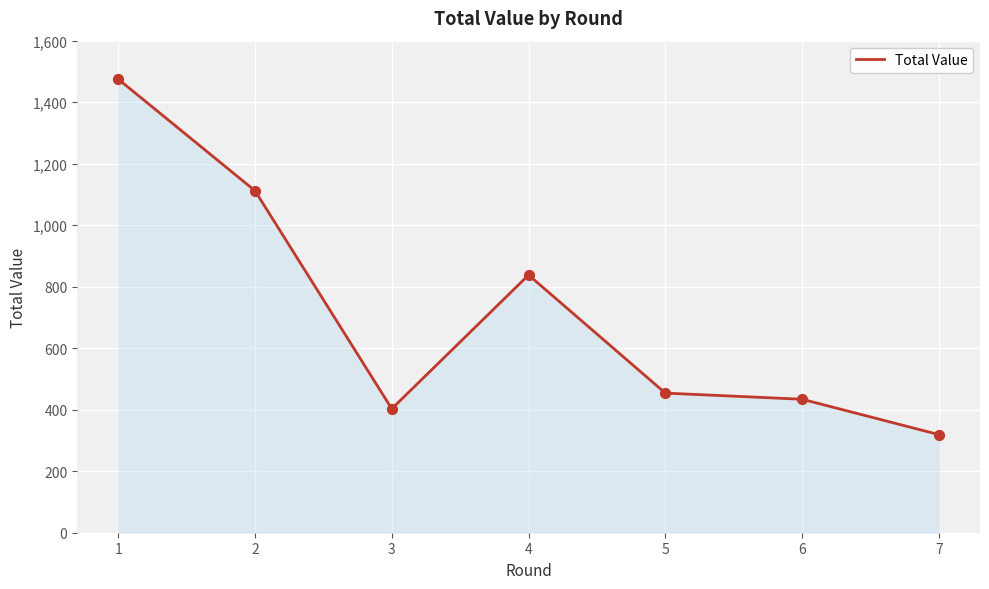

Approximately how many times larger is the value at 2 compared to 1?

0.8